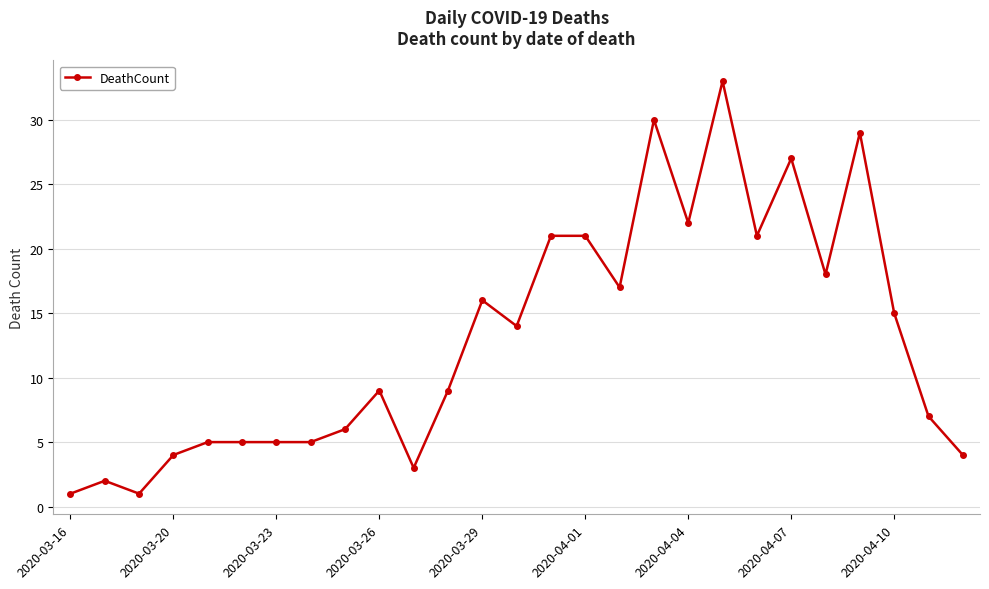

True or false: there are more than 1 points higher than both neighbors.

True